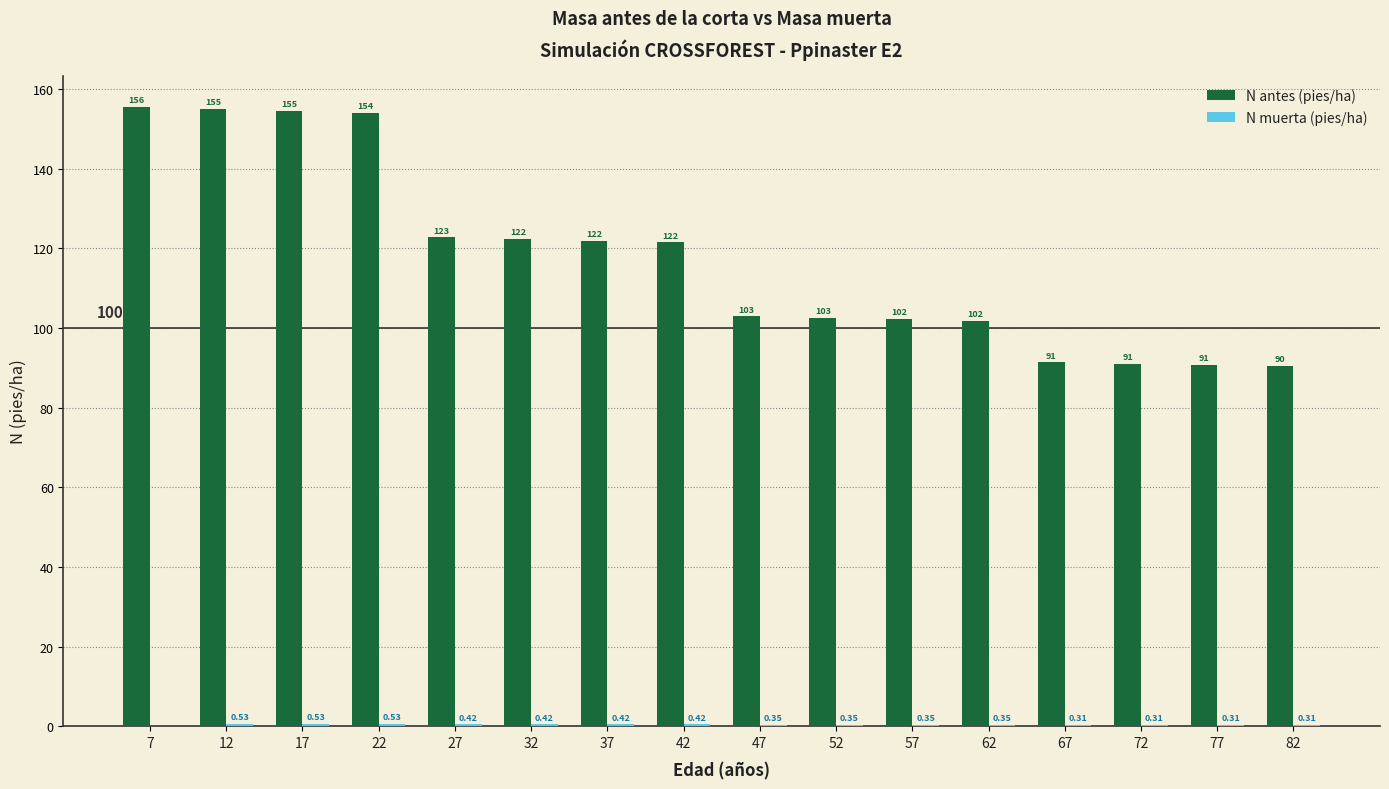

Count the number of categories in the chart.

16